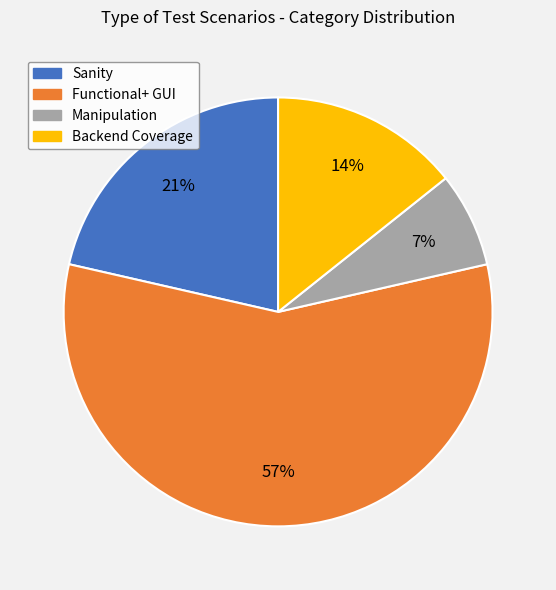

To the nearest percent, what is the difference between the Backend Coverage and Sanity slice percentages?

7%